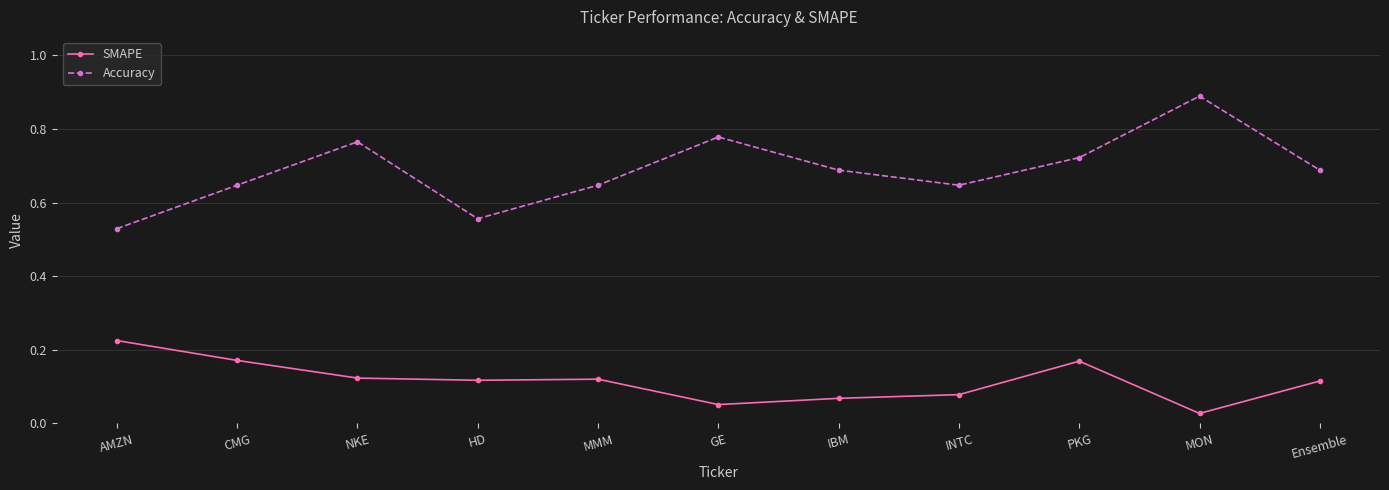

How many interior local valleys does the Accuracy series have?

2